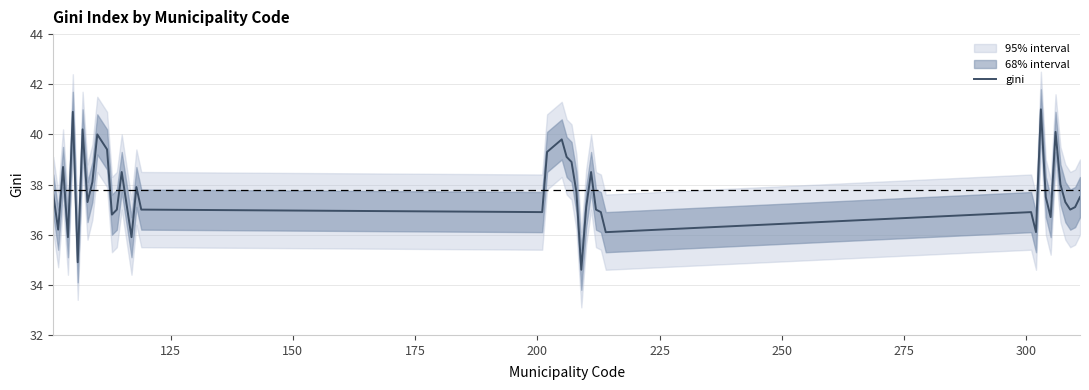

What is the maximum value for gini?

41.0